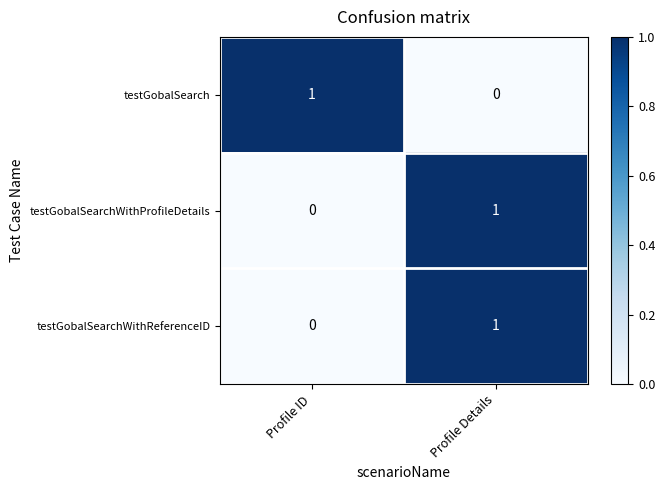

The testGobalSearch series shows 0 at Profile Details. True or false?

True